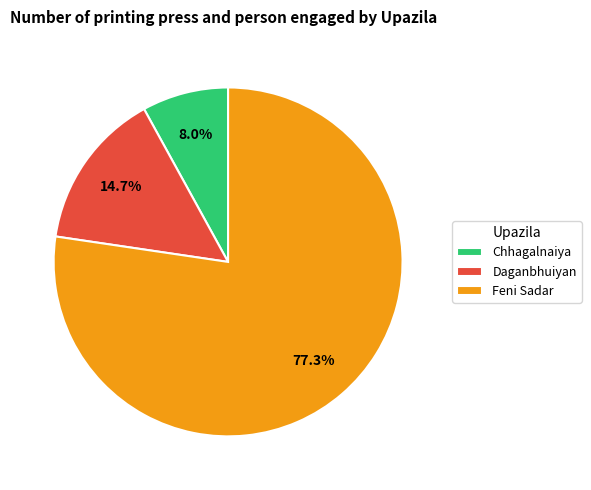

To the nearest percent, what portion does Chhagalnaiya represent?

8%